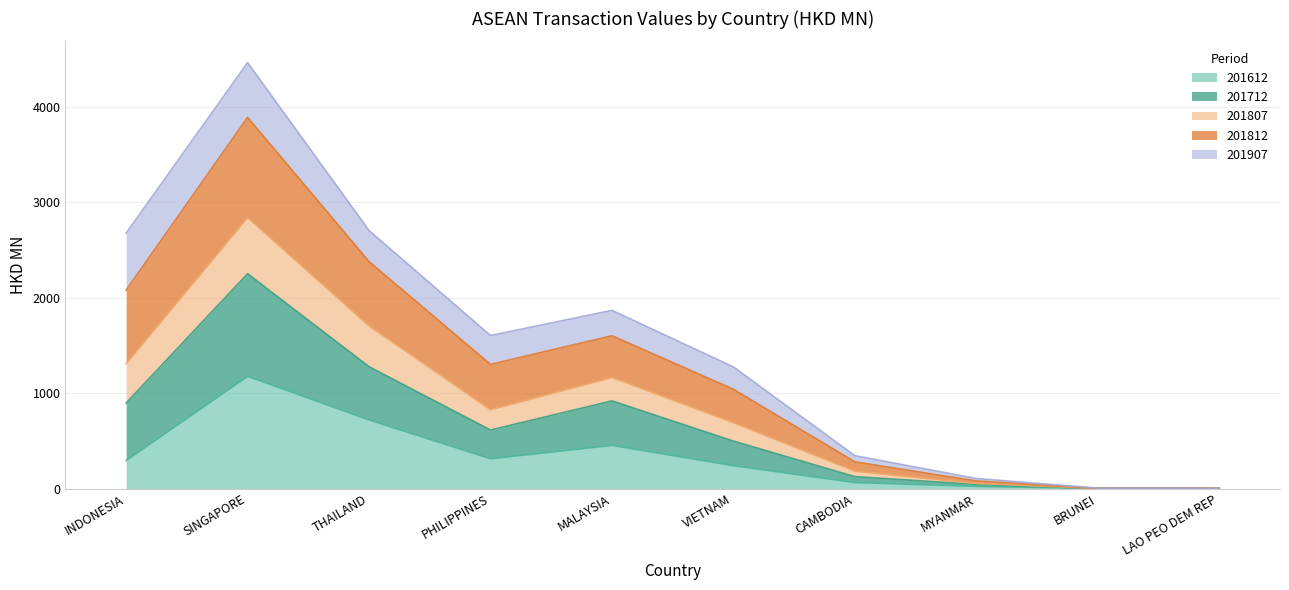

How many interior local peaks does the 201712 series have?

2